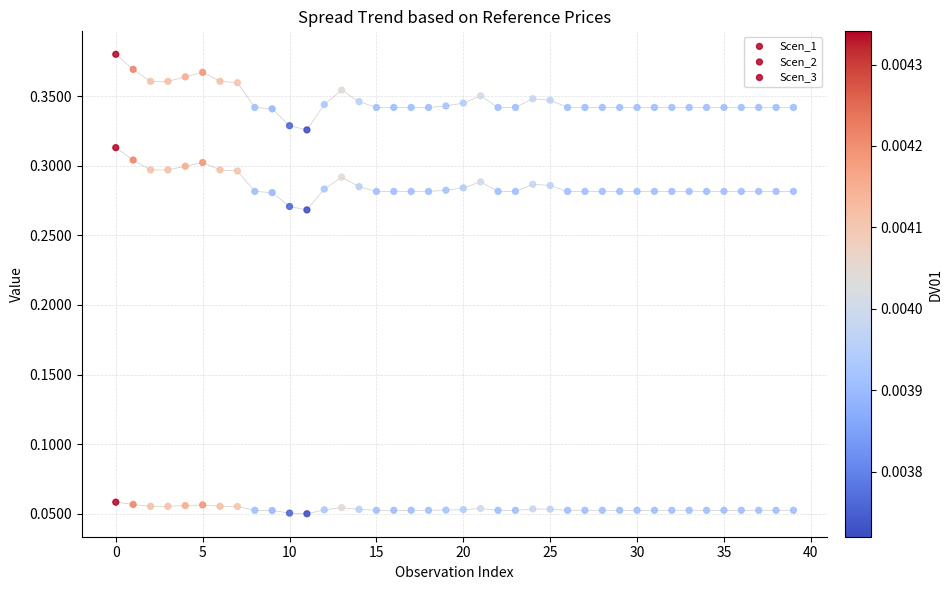

How many points are shown in the scatter plot?

120